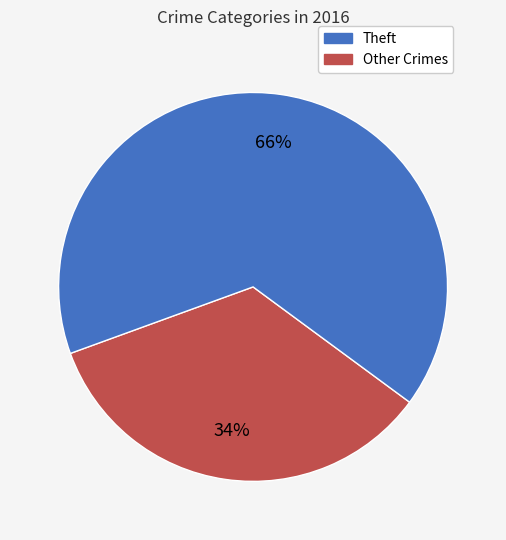

Is there any slice that represents more than half of the pie?

Yes